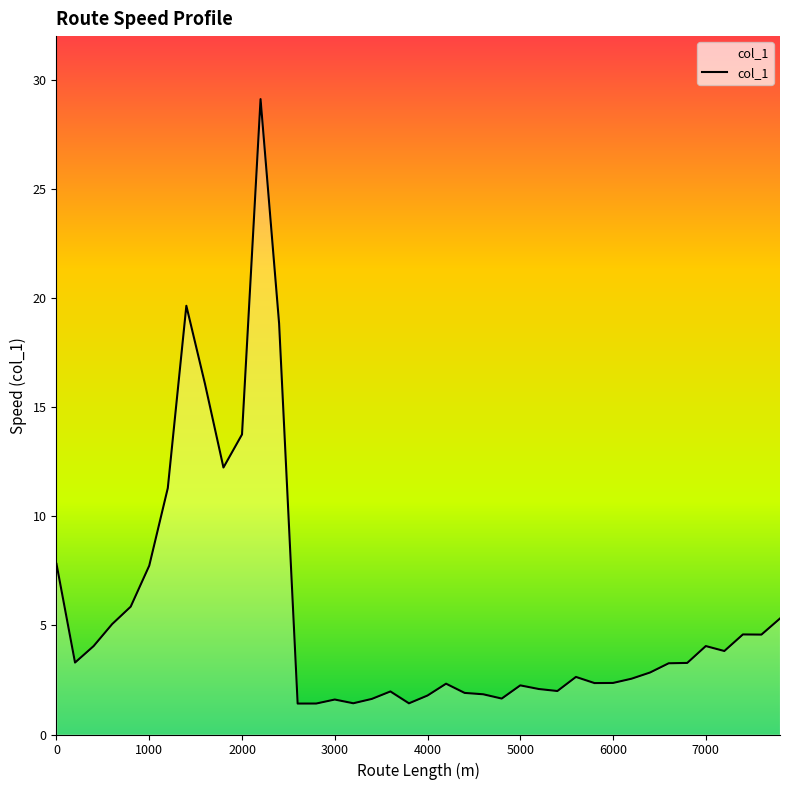

What is the minimum value shown in the chart?

1.4